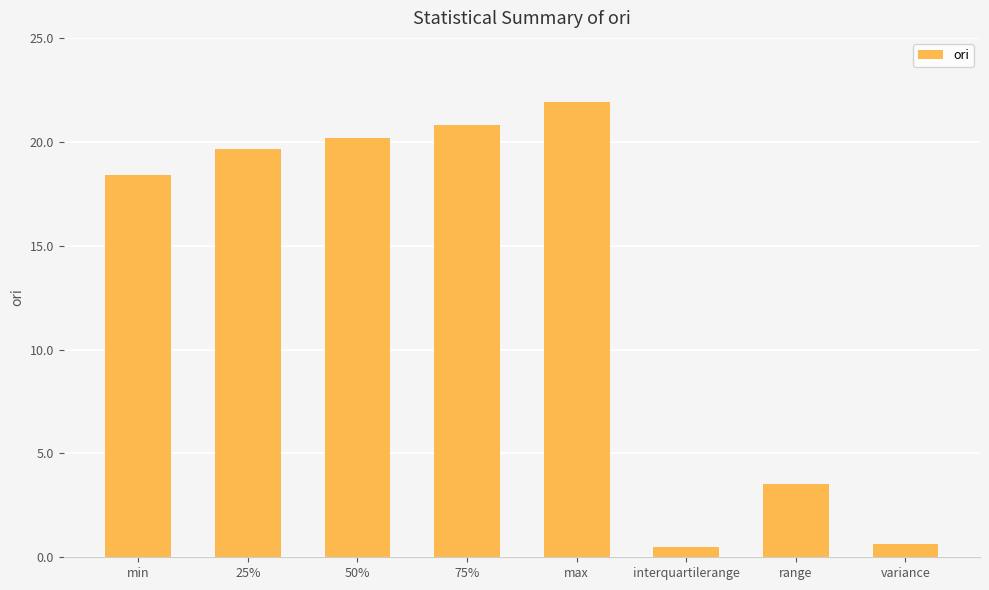

Reading left to right, extract all data points from this chart.

min=18.4	25%=19.7	50%=20.2	75%=20.8	max=21.9	interquartilerange=0.5	range=3.5	variance=0.7